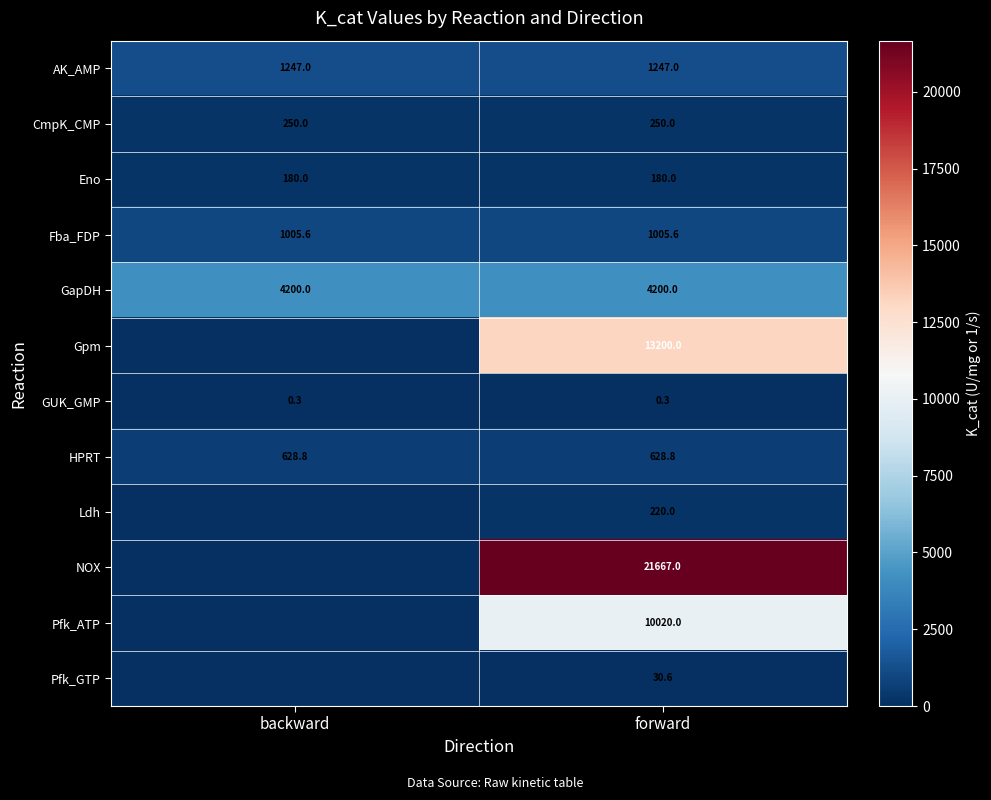

The GapDH series shows 2460.1 at backward. True or false?

False